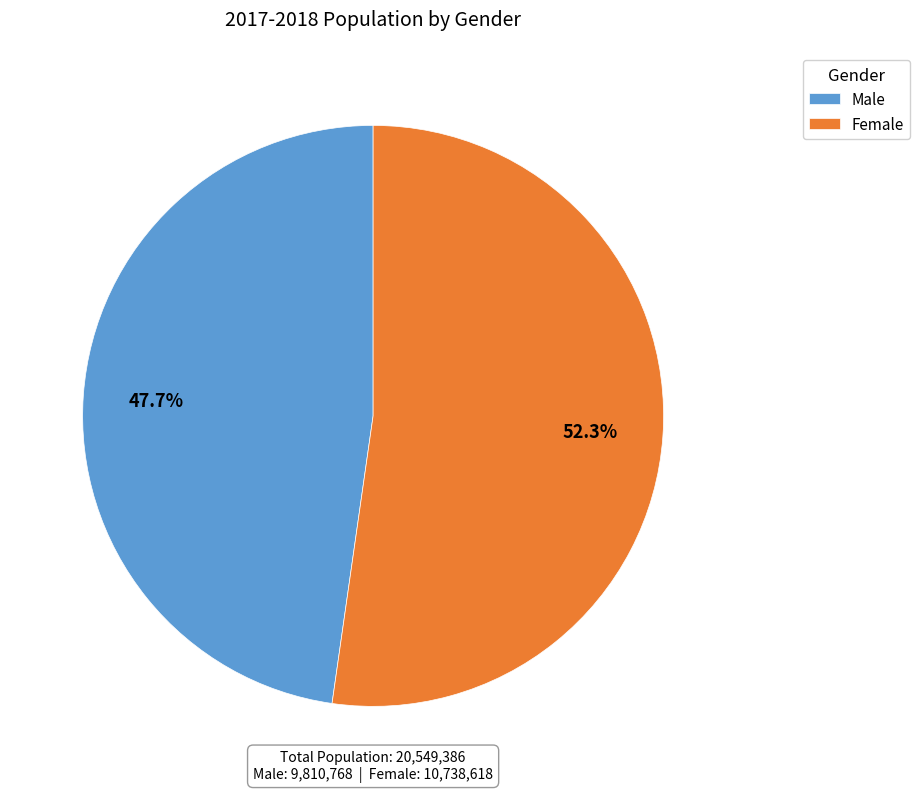

Does any single category account for the majority?

Yes